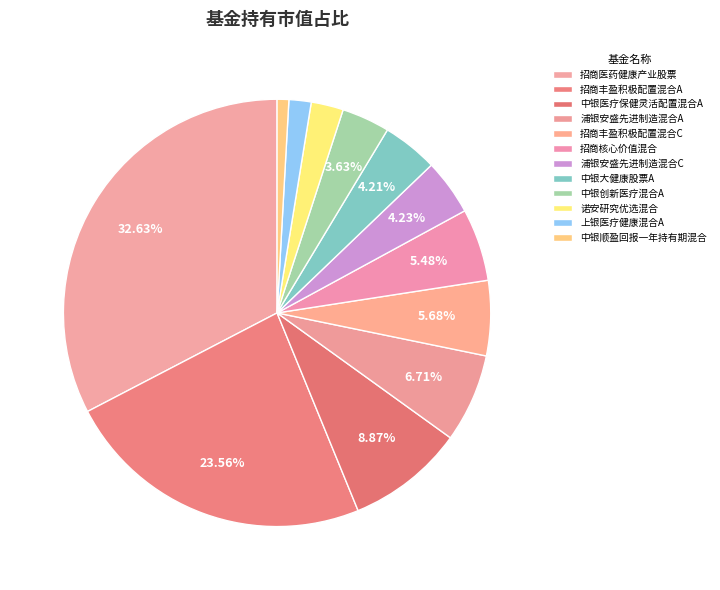

What is the smallest slice in the pie chart?

中银顺盈回报一年持有期混合